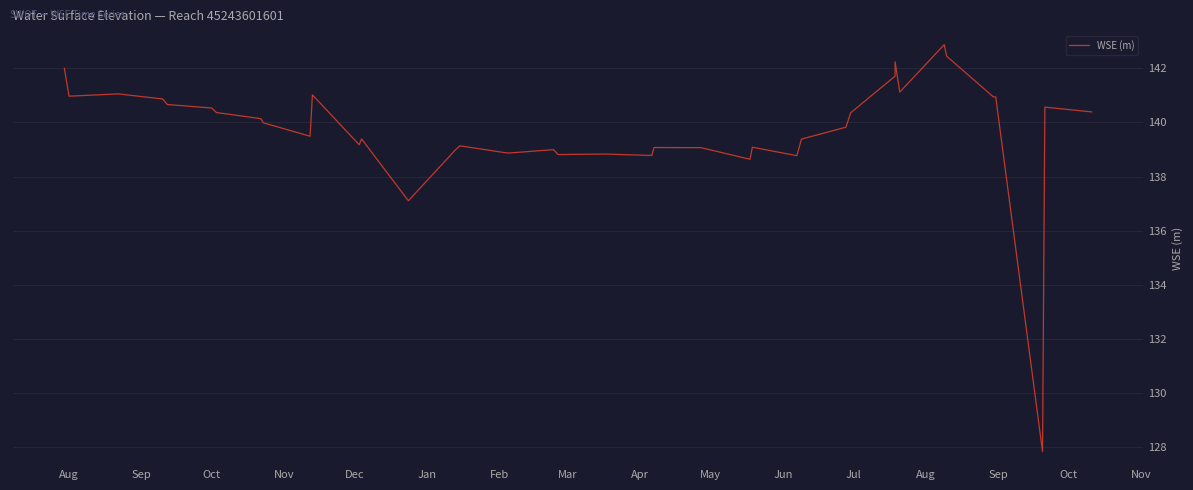

Does the chart display data point markers on the line(s)?

No